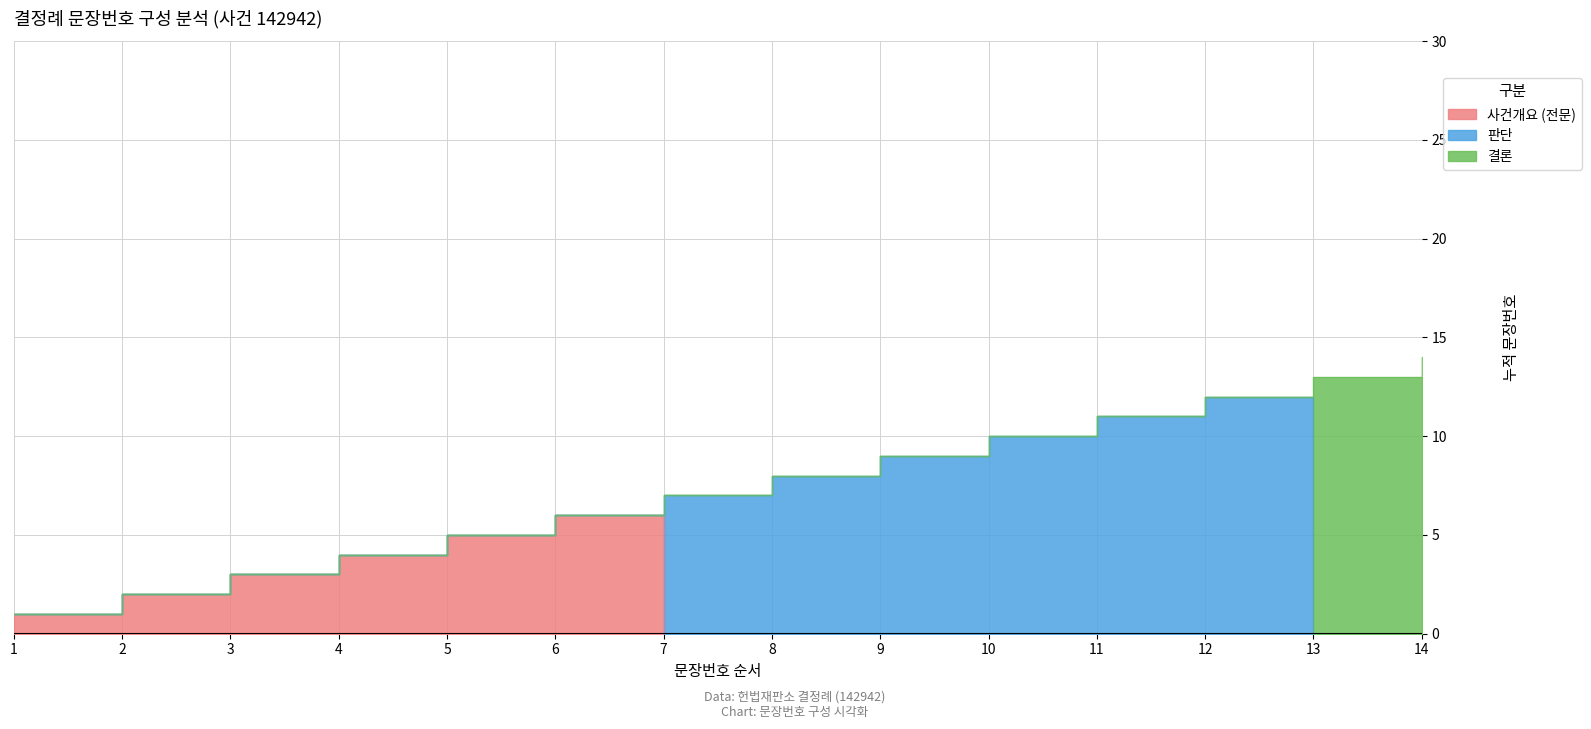

Count the number of categories in the chart.

14